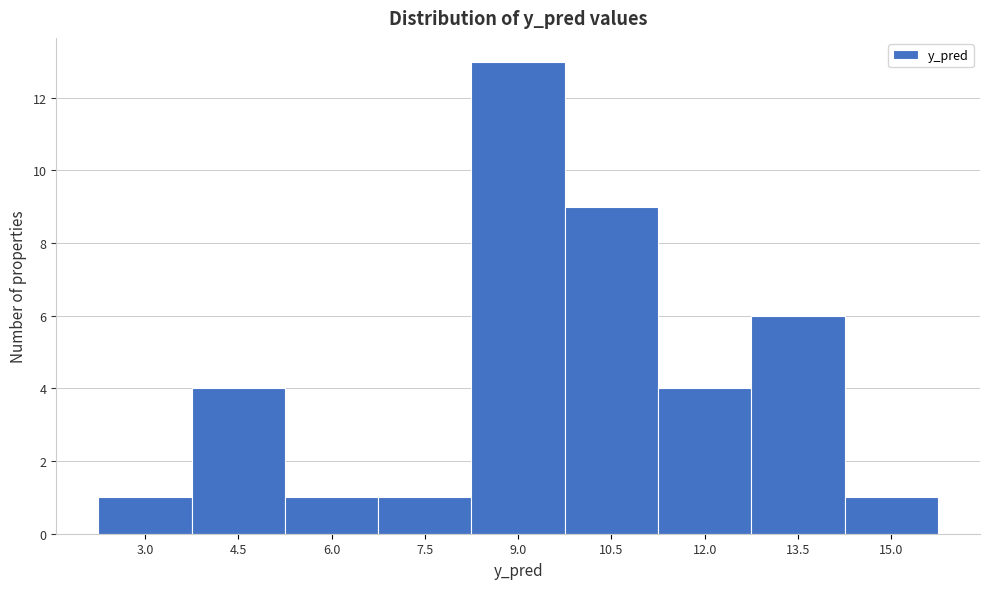

Reading right to left, list all the values displayed in this chart.

1	6	4	9	13	1	1	4	1